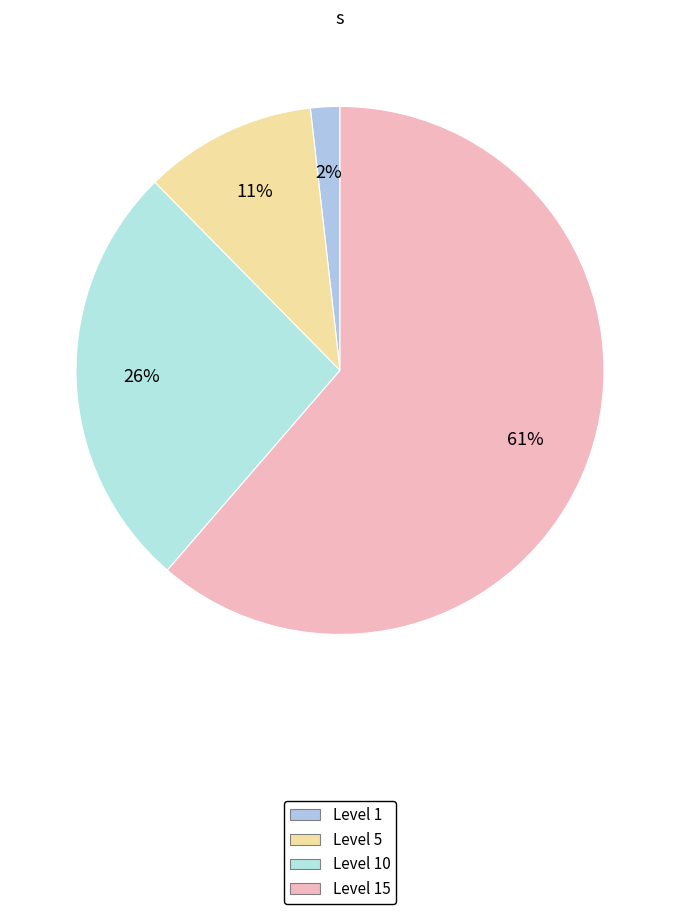

Which slice is the smallest?

Level 1